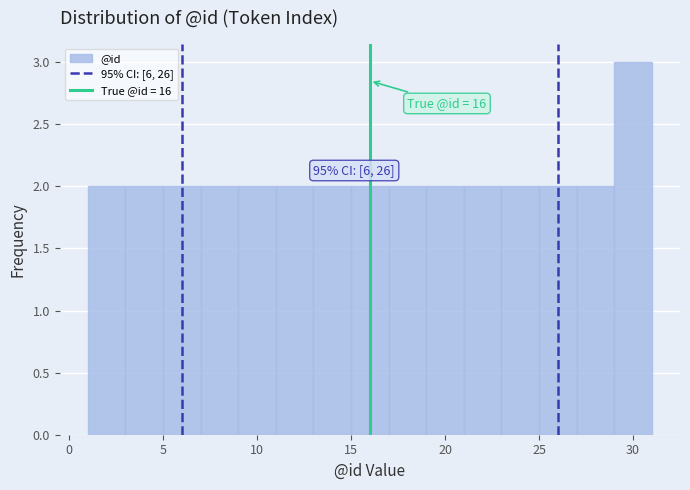

Which range on the x-axis has the tallest bar?

29 to 31